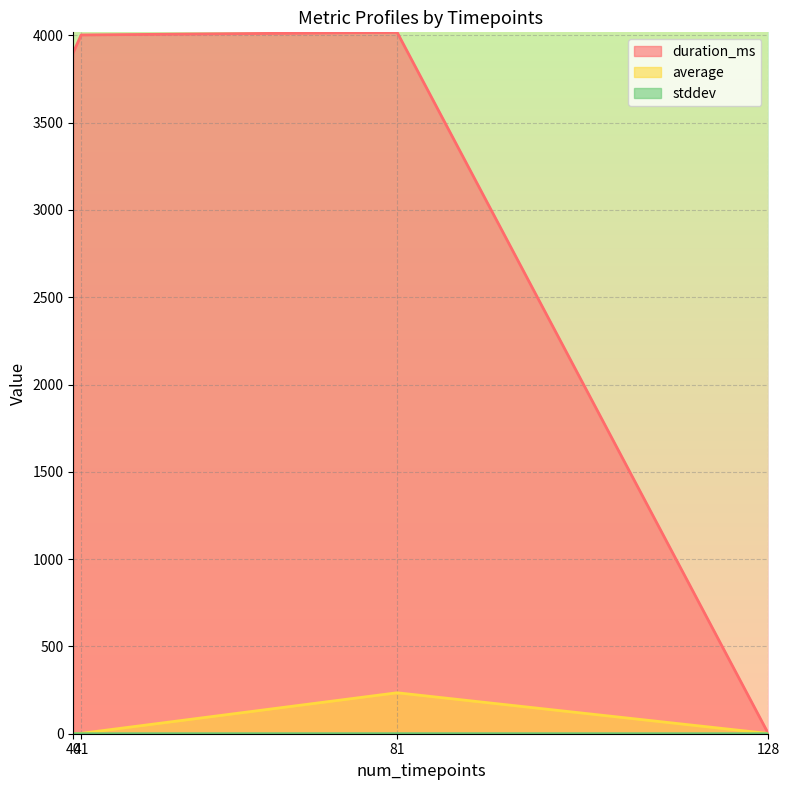

In average, how many points are higher than both neighbors (excluding endpoints)?

1